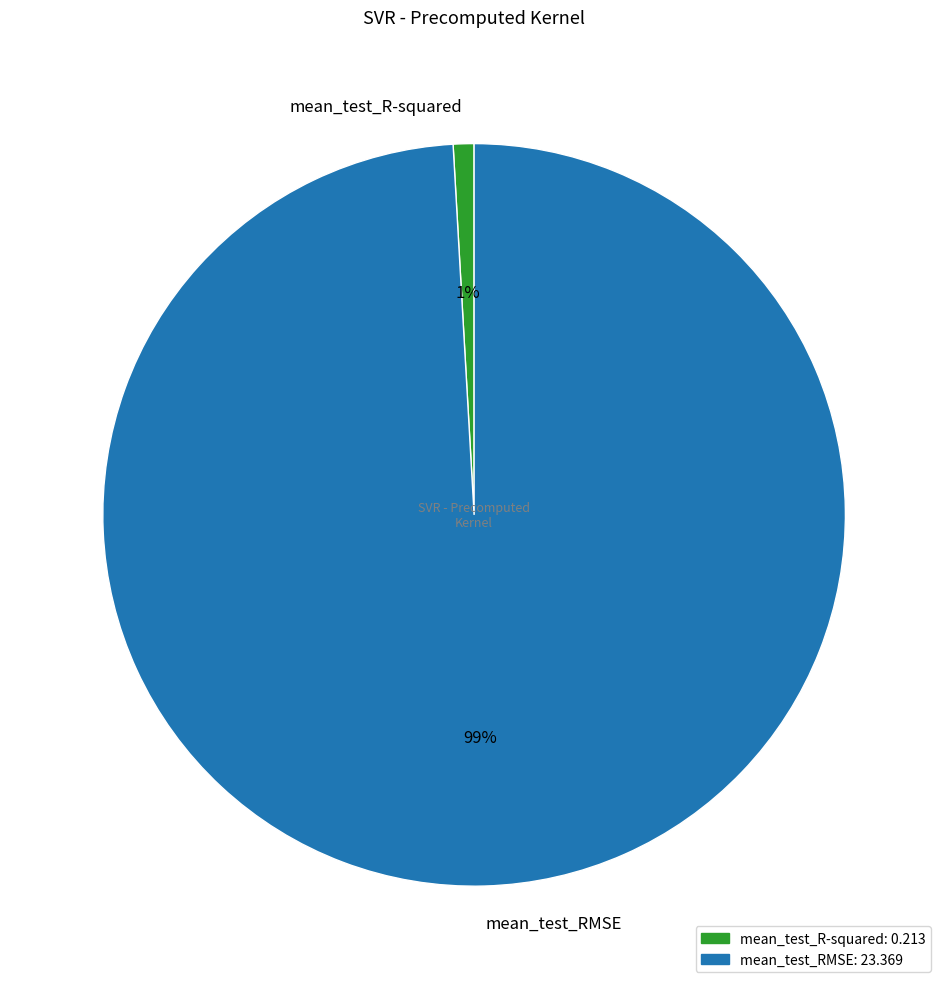

Which has a higher value, mean_test_R-squared or mean_test_RMSE?

mean_test_RMSE